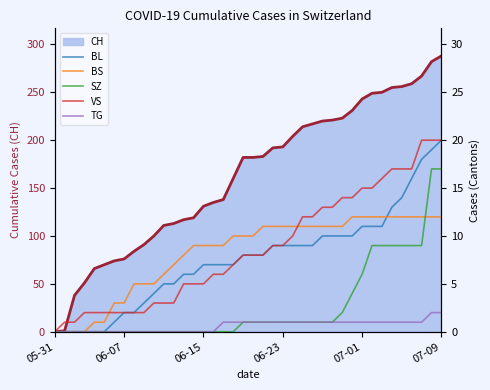

What is the difference between the BL values at 30 and 35?

4